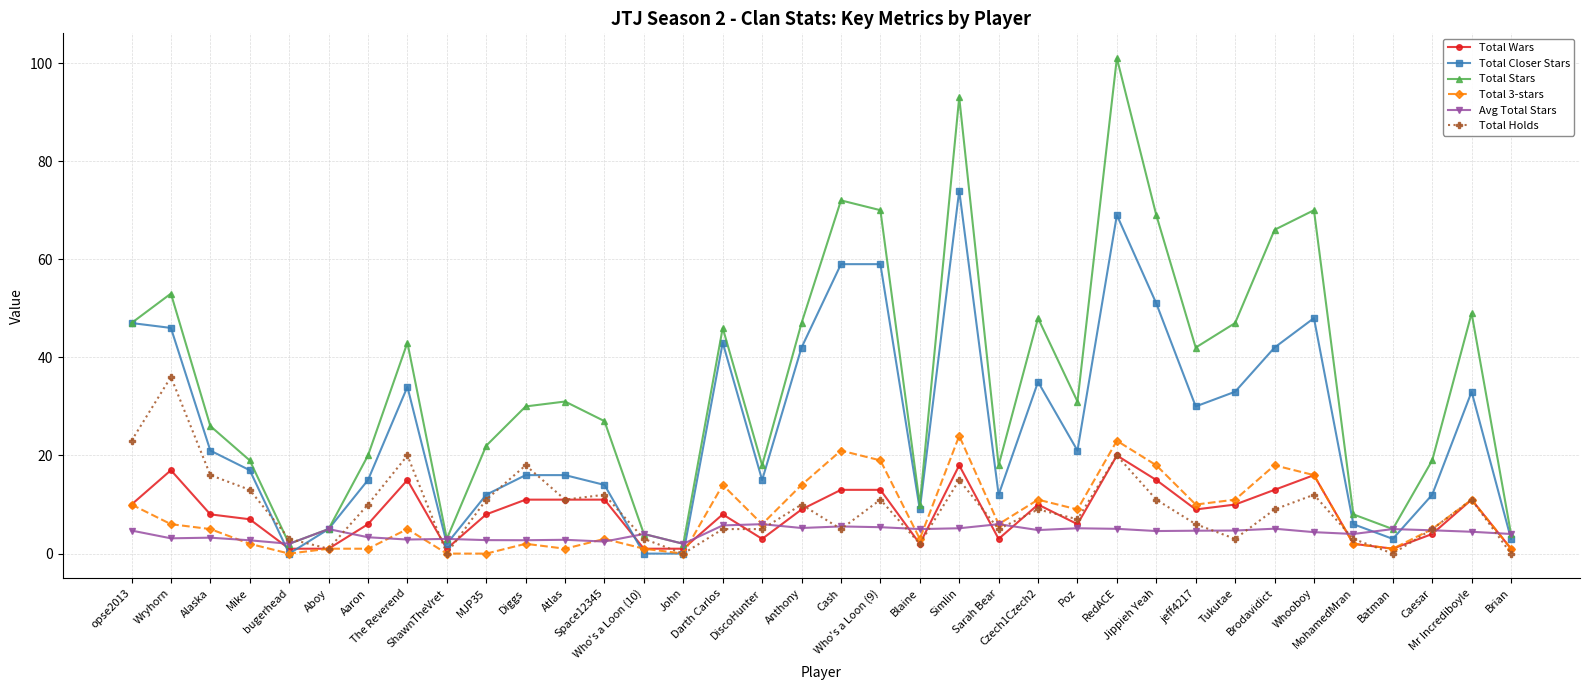

What is the label of the 17th point from the left?

DiscoHunter